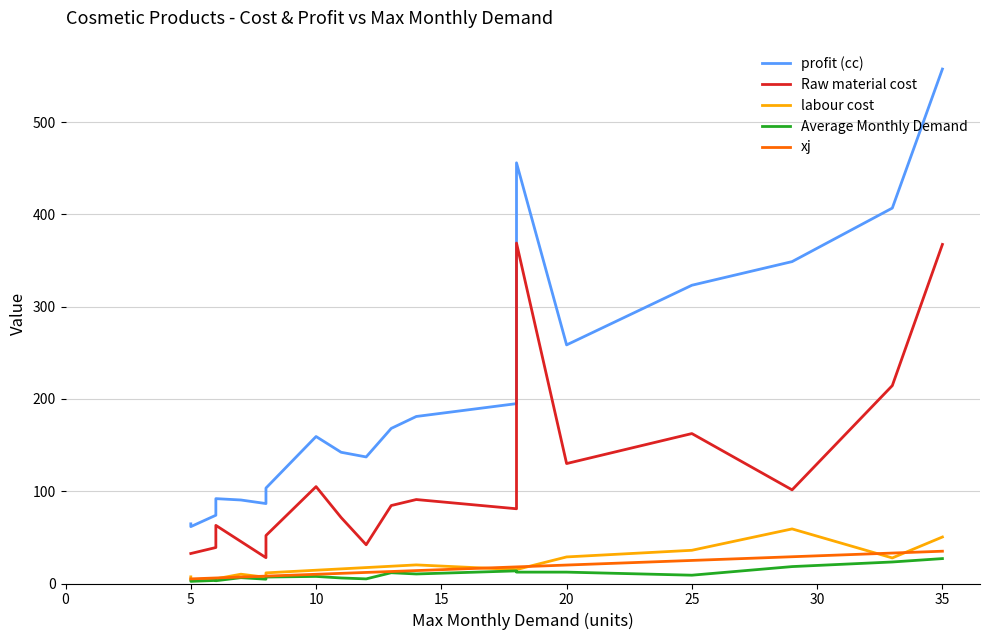

Does the chart display data point markers on the line(s)?

No